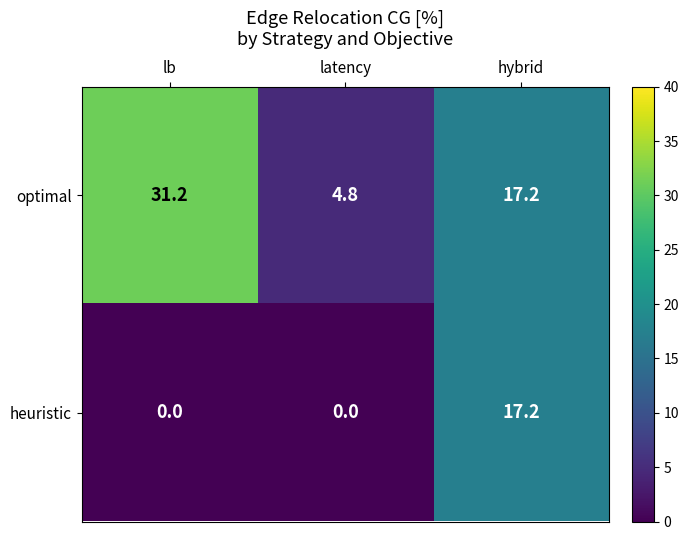

How many values in heuristic are above zero?

1